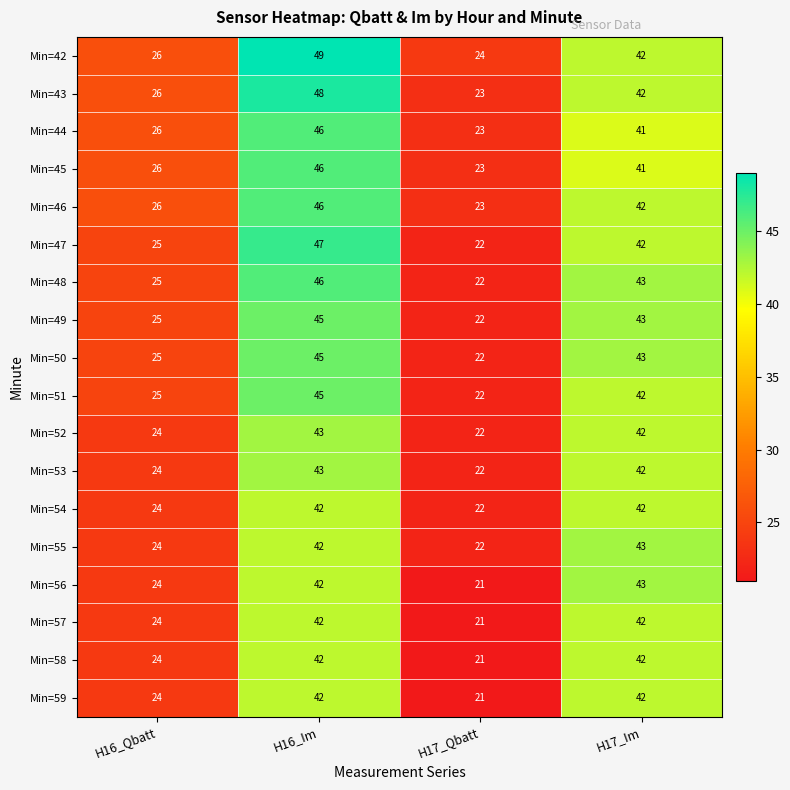

What is the total value across all series at H17_Qbatt?

398